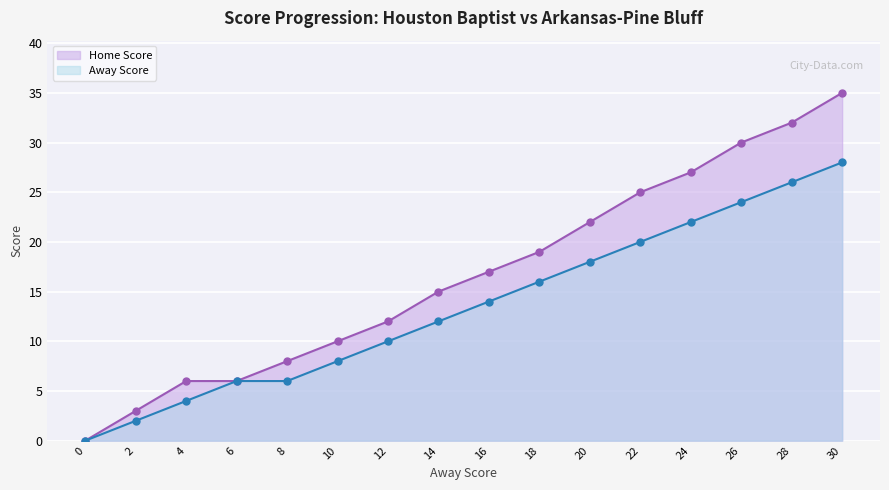

True or false: Away Score has more than 0 interior local peaks.

False